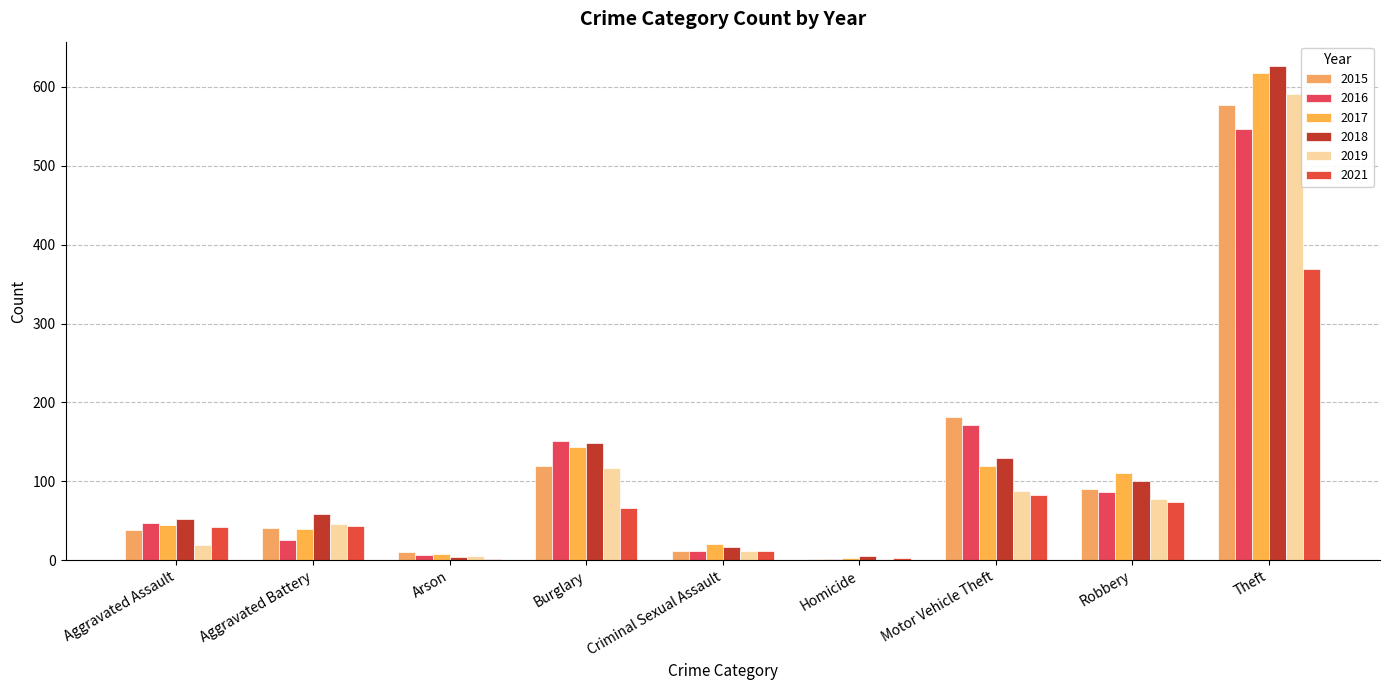

The value of 2018 at Theft is 305. True or false?

False